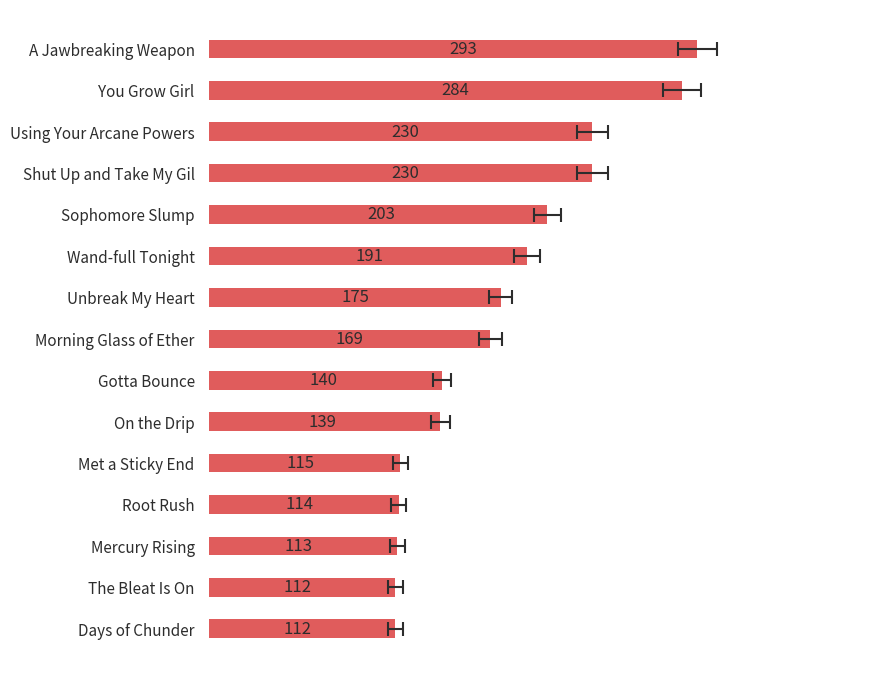

Count the number of data series in this chart.

1